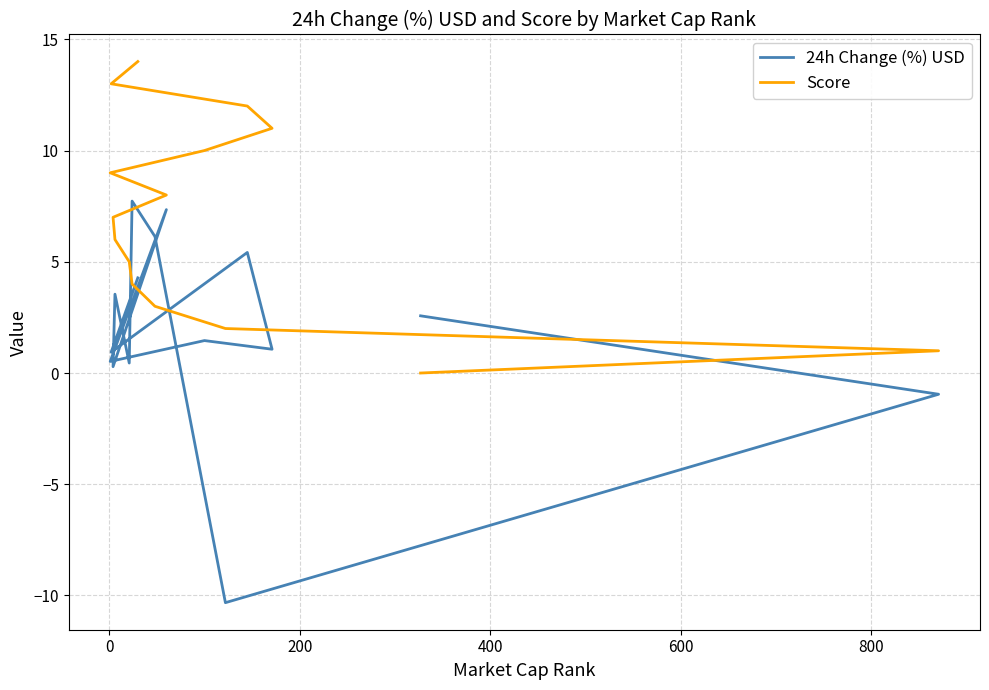

What are all the series names shown in the legend?

24h Change (%) USD, Score